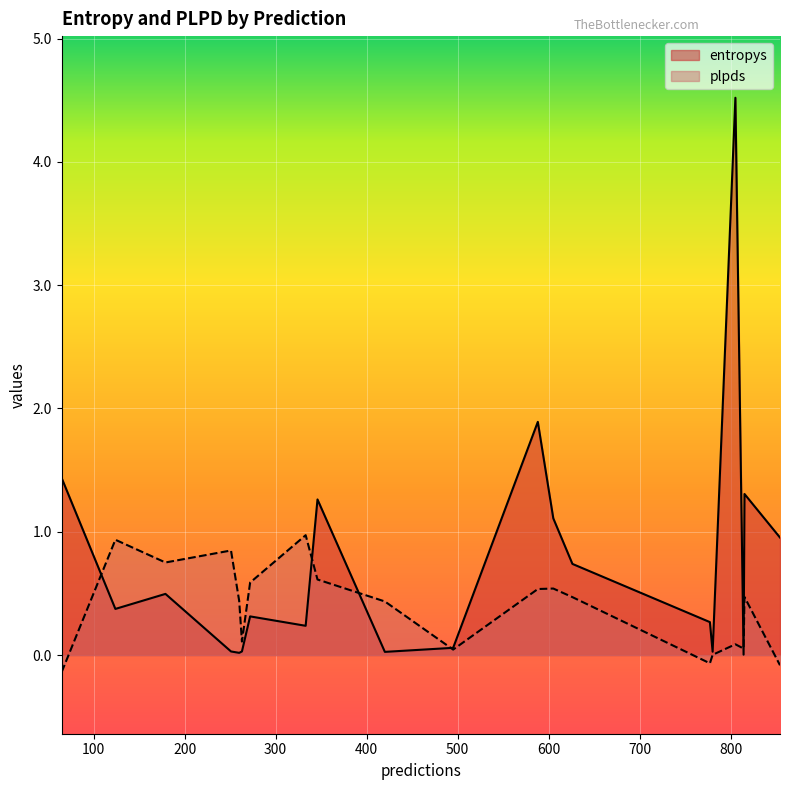

What is the difference between the highest and lowest values at 272?

0.3